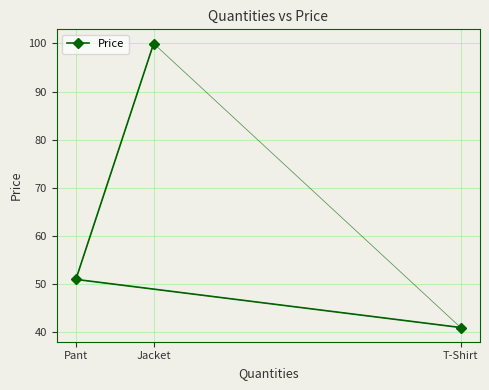

The chart shows a value of 17.9 at T-Shirt. True or false?

False